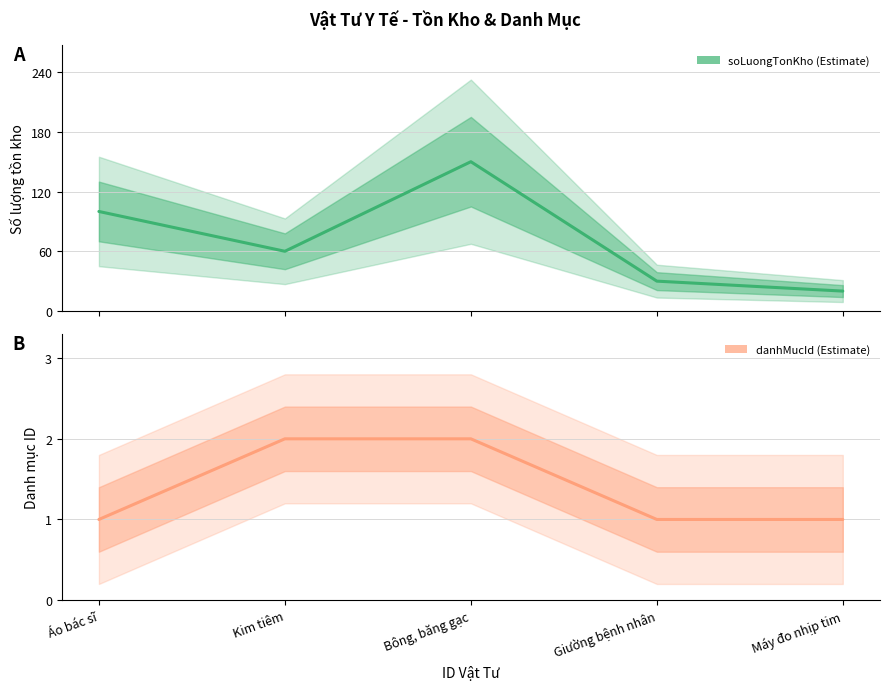

True or false: danhMucId and soLuongTonKho cross at least once.

False